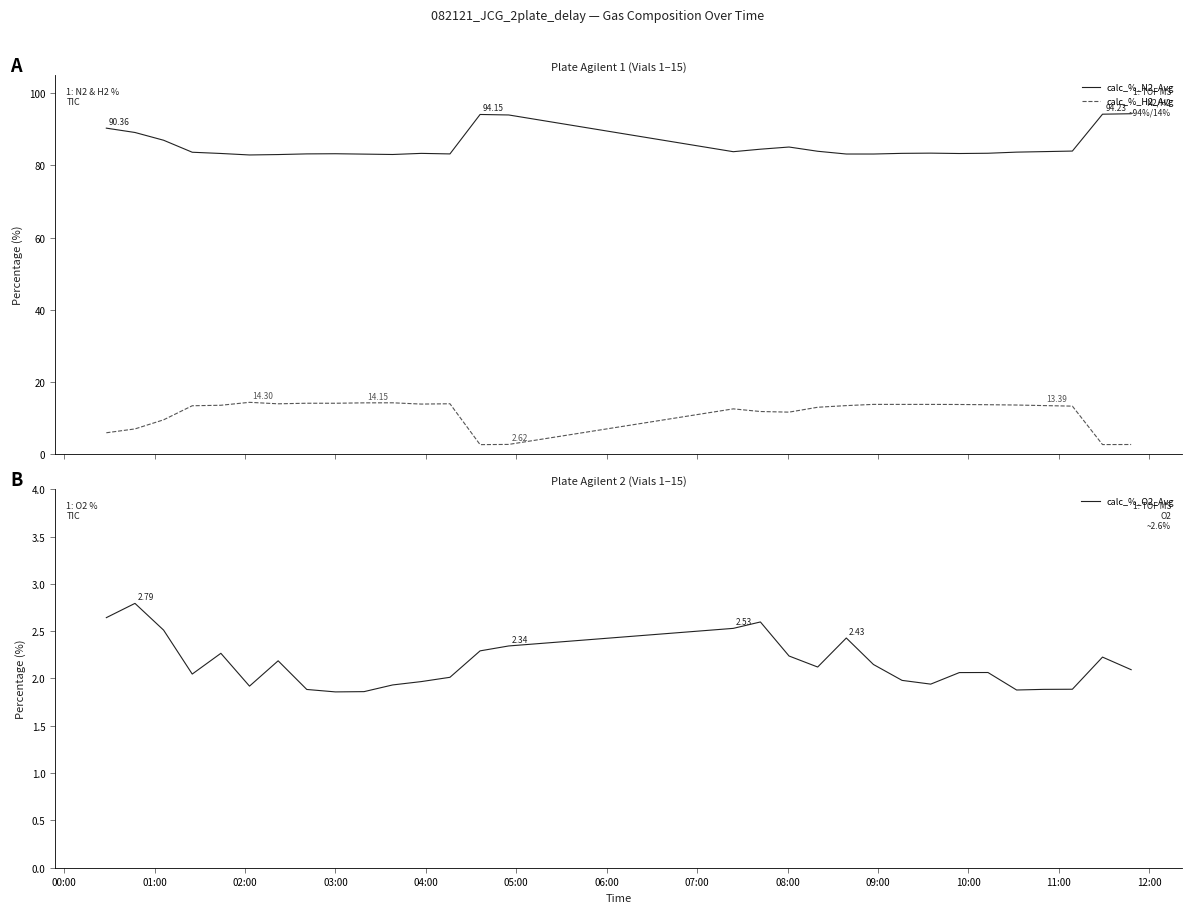

True or false: calc_%_H2_Avg has more than 1 points higher than both neighbors.

True